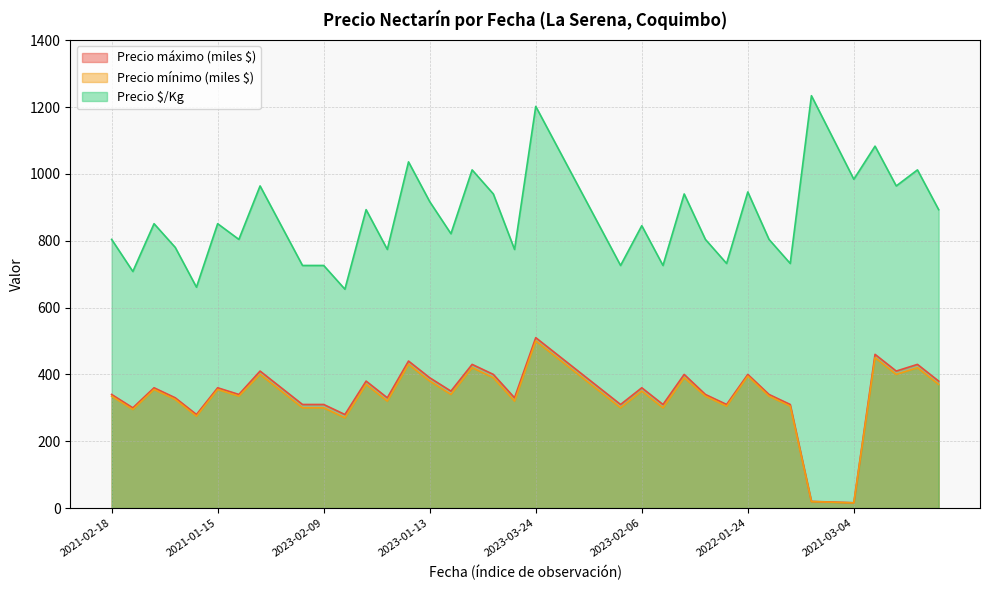

Does the chart display data point markers on the line(s)?

No